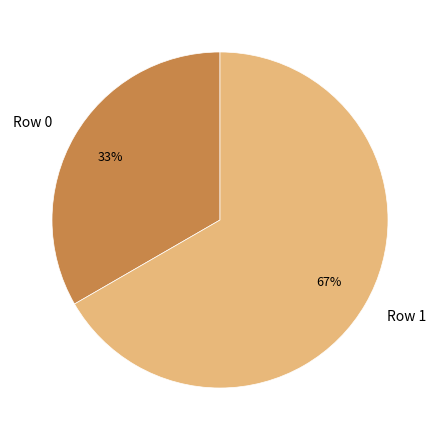

True or false: Row 1 accounts for 52% of the total.

False